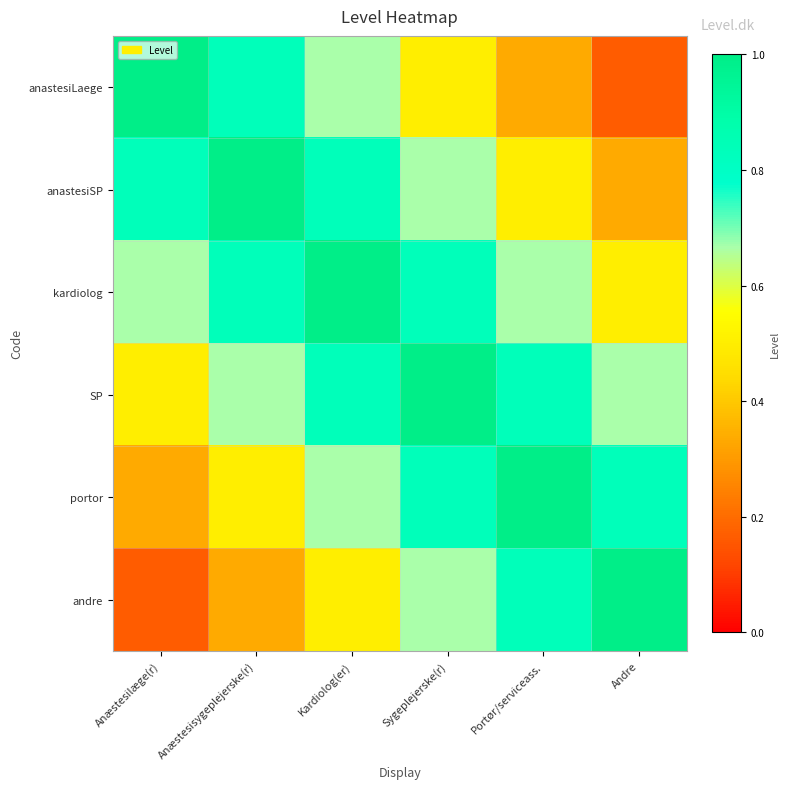

Reading left to right, transcribe all the data shown in this chart.

anastesiLaege: Anæstesilæge(r)=1.0	Anæstesisygeplejerske(r)=0.8	Kardiolog(er)=0.7	Sygeplejerske(r)=0.5	Portør/serviceass.=0.3	Andre=0.2
anastesiSP: Anæstesilæge(r)=0.8	Anæstesisygeplejerske(r)=1.0	Kardiolog(er)=0.8	Sygeplejerske(r)=0.7	Portør/serviceass.=0.5	Andre=0.3
kardiolog: Anæstesilæge(r)=0.7	Anæstesisygeplejerske(r)=0.8	Kardiolog(er)=1.0	Sygeplejerske(r)=0.8	Portør/serviceass.=0.7	Andre=0.5
SP: Anæstesilæge(r)=0.5	Anæstesisygeplejerske(r)=0.7	Kardiolog(er)=0.8	Sygeplejerske(r)=1.0	Portør/serviceass.=0.8	Andre=0.7
portor: Anæstesilæge(r)=0.3	Anæstesisygeplejerske(r)=0.5	Kardiolog(er)=0.7	Sygeplejerske(r)=0.8	Portør/serviceass.=1.0	Andre=0.8
andre: Anæstesilæge(r)=0.2	Anæstesisygeplejerske(r)=0.3	Kardiolog(er)=0.5	Sygeplejerske(r)=0.7	Portør/serviceass.=0.8	Andre=1.0